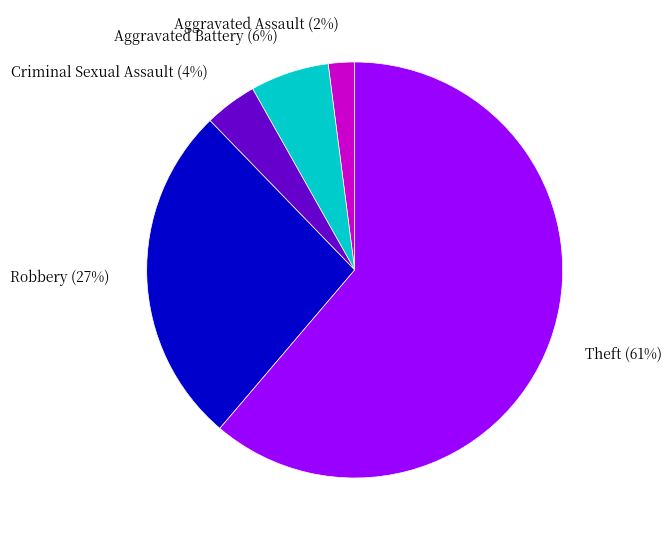

Between Criminal Sexual Assault and Aggravated Assault, which is larger?

Criminal Sexual Assault